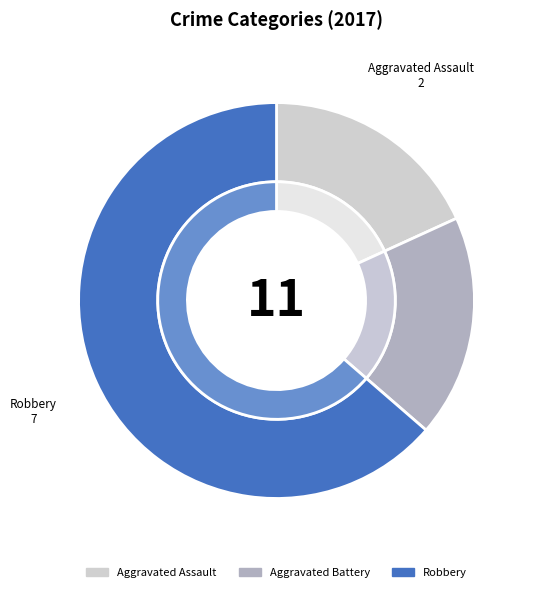

How many slices are in this pie chart?

3